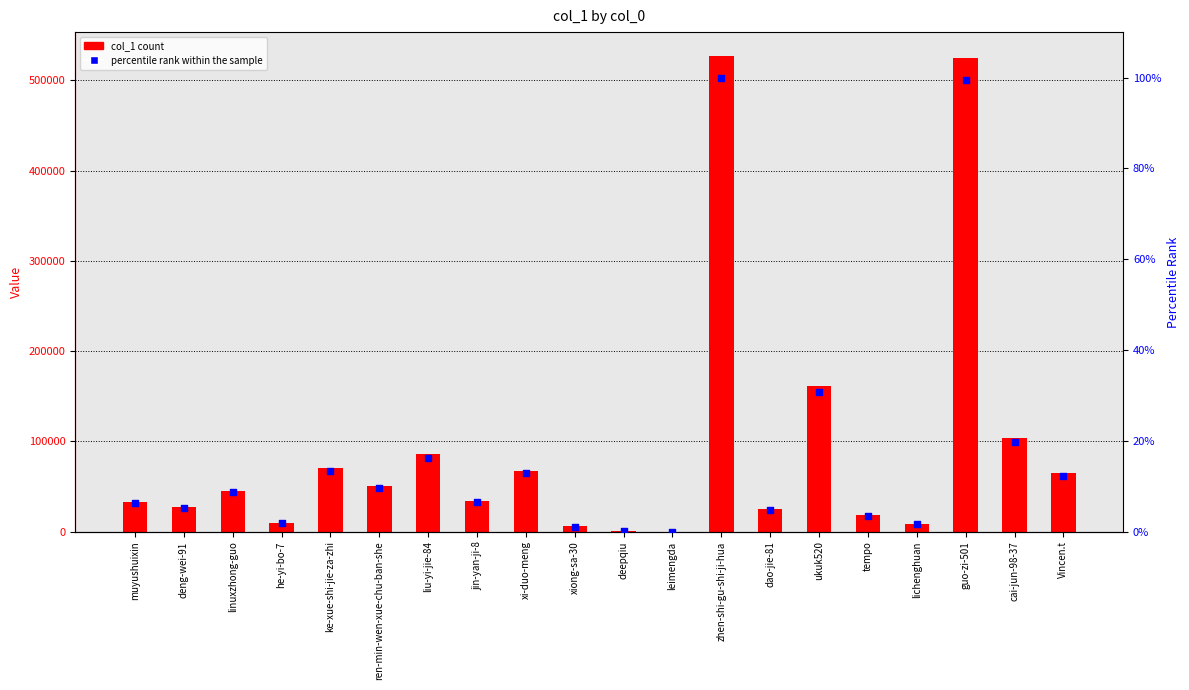

At which category is the sum across all series the highest?

zhen-shi-gu-shi-ji-hua